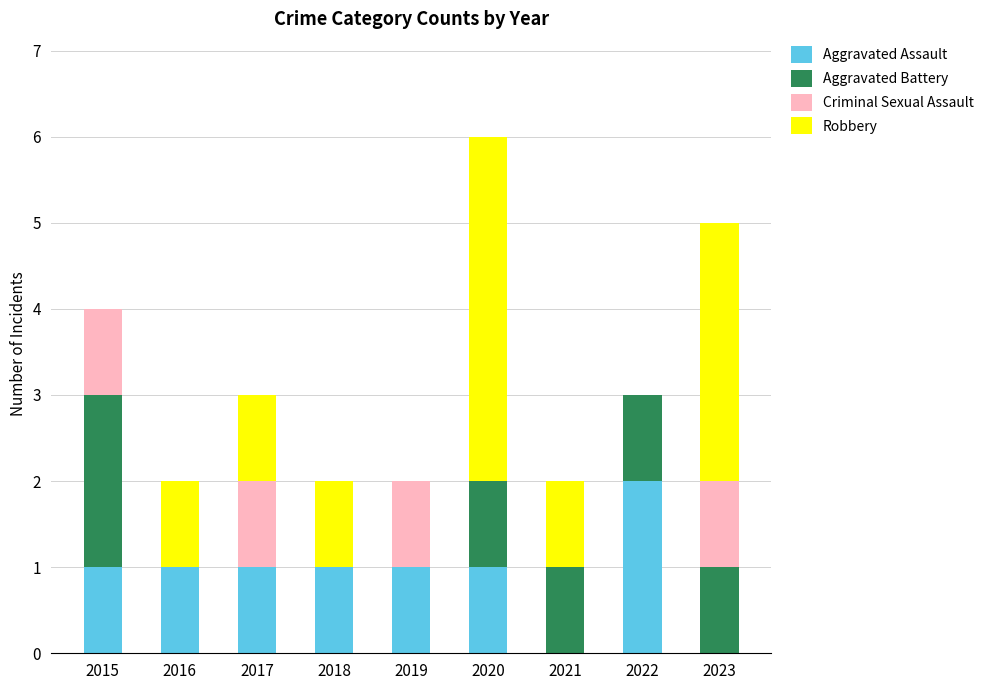

At which category is the sum across all series the highest?

2020